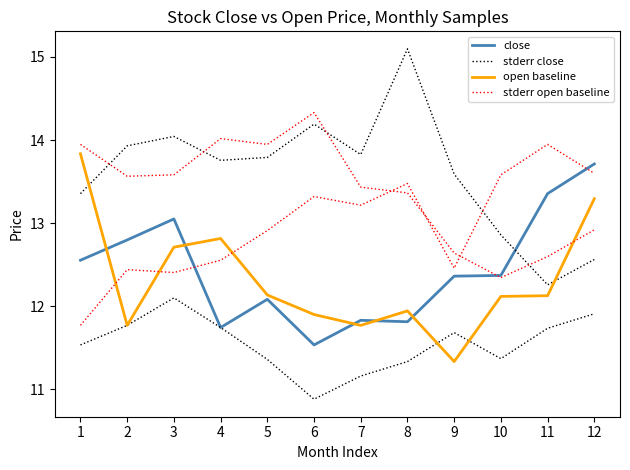

List the series in order of their peak value, lowest first.

close, open baseline, stderr open baseline, stderr close